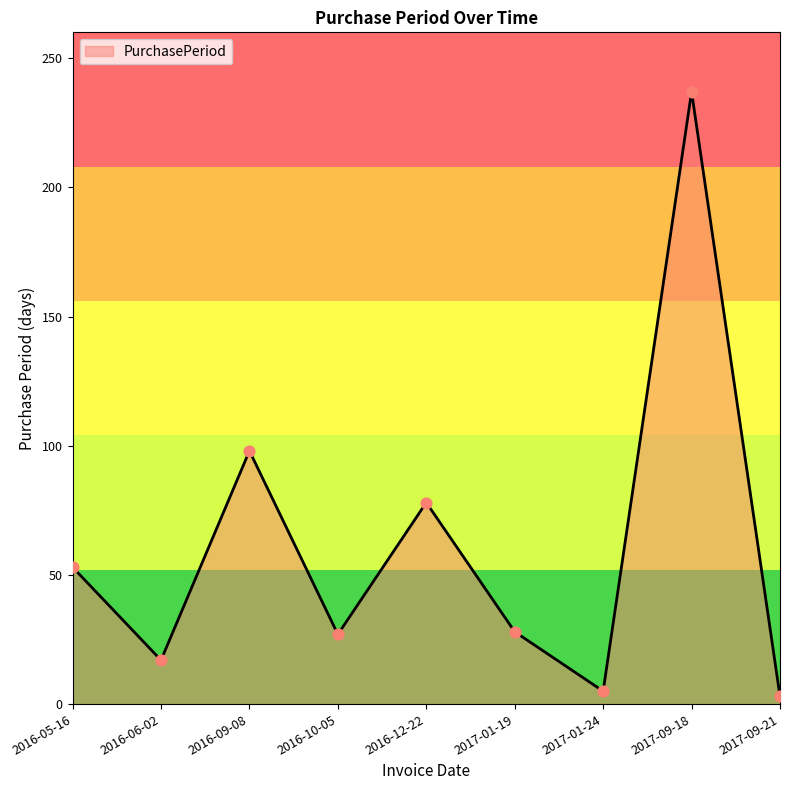

Between 2016-12-22 and 2016-09-08, which is larger?

2016-09-08